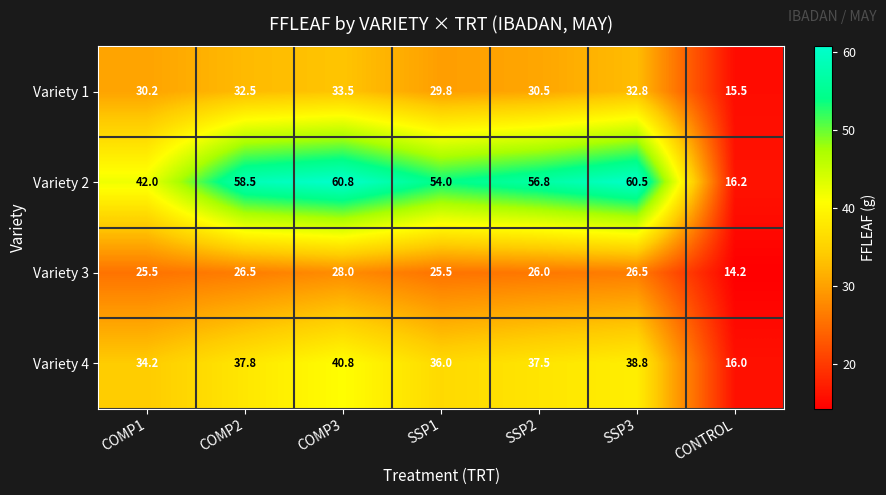

The Variety 1 series shows 29.8 at SSP1. True or false?

True